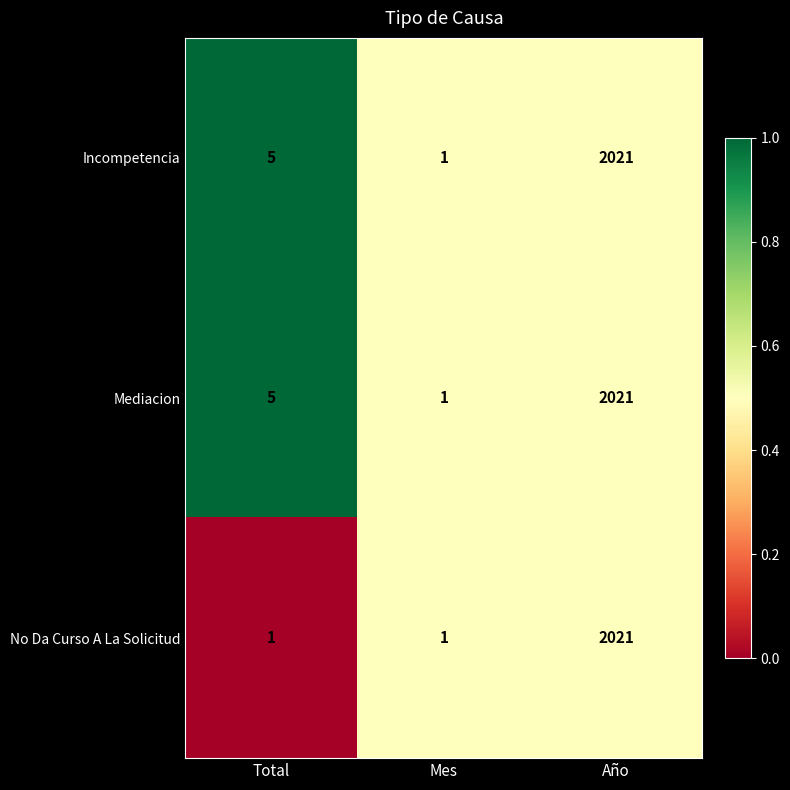

What is the difference between the Incompetencia values at Año and Total?

2016